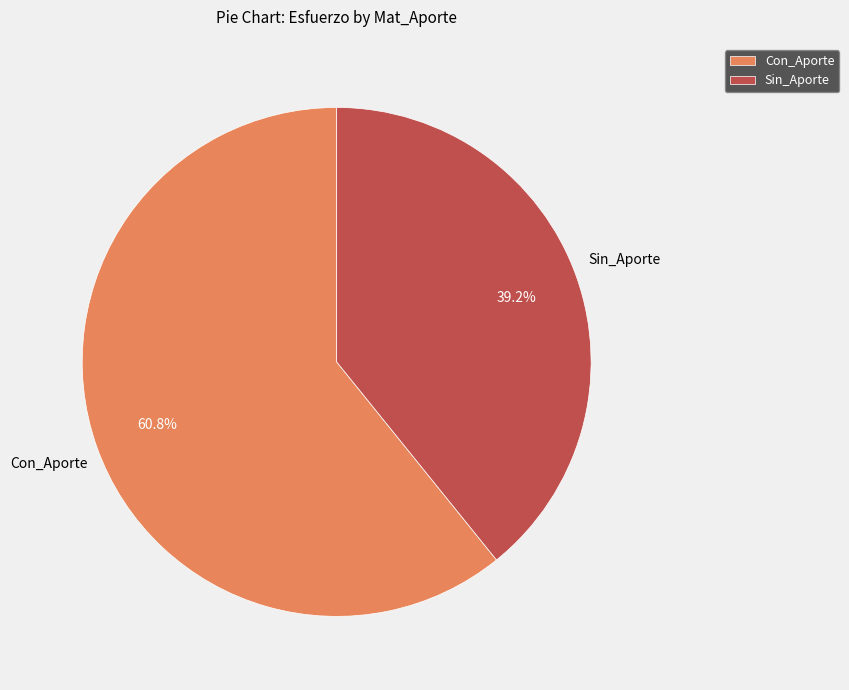

Which slice is the largest?

Con_Aporte